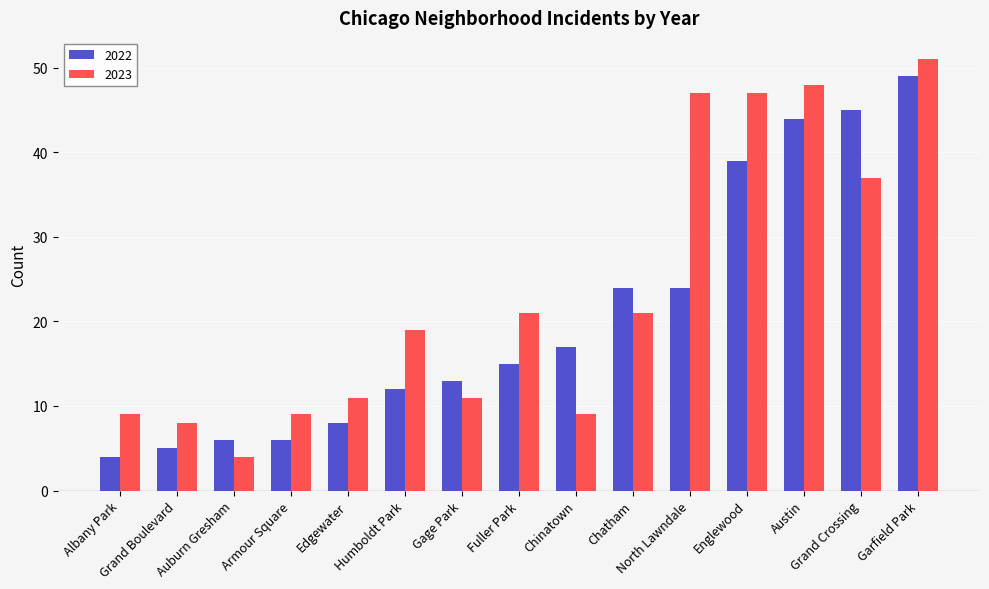

The value of 2022 at Humboldt Park is 12. True or false?

True